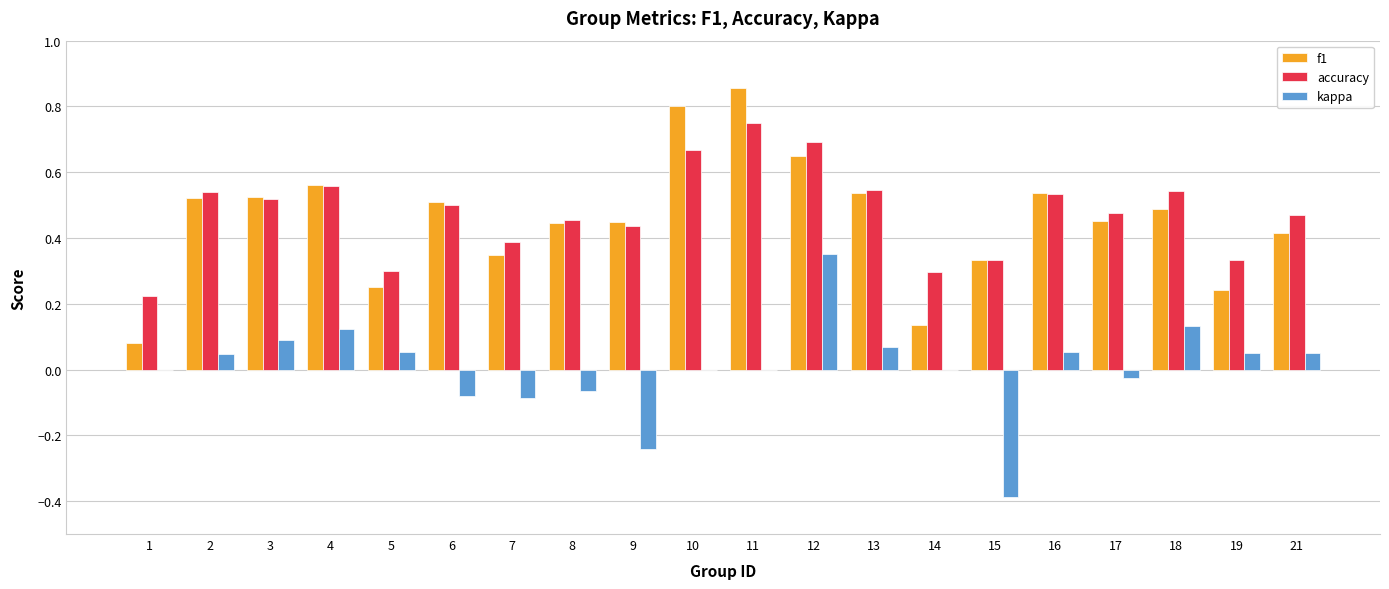

Which series has the largest range (max minus min)?

f1